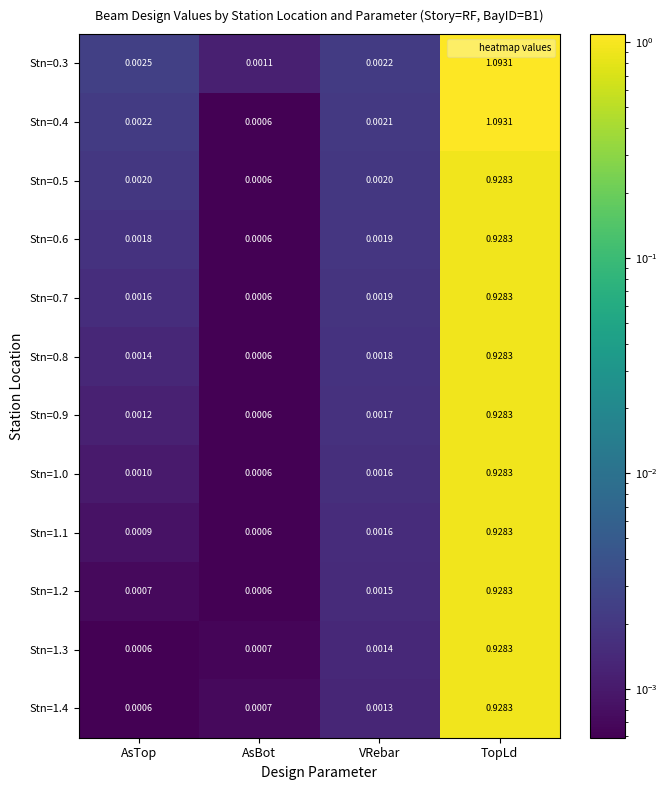

Rank the categories by Stn=0.4 value from highest to lowest.

TopLd, AsTop, VRebar, AsBot